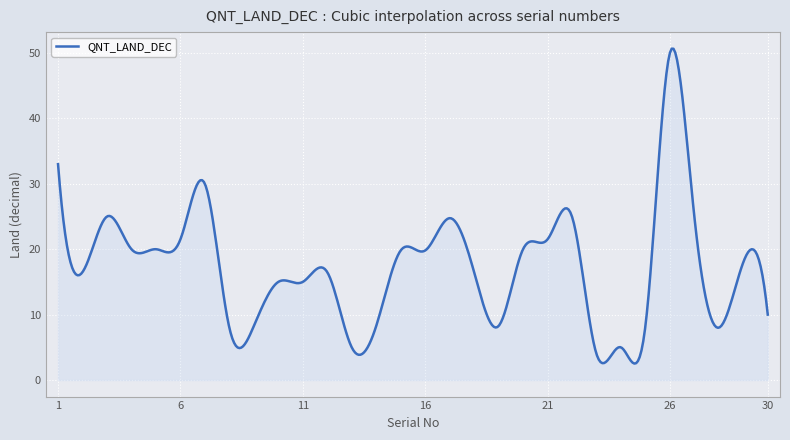

What is the difference between the maximum and minimum values?

48.1